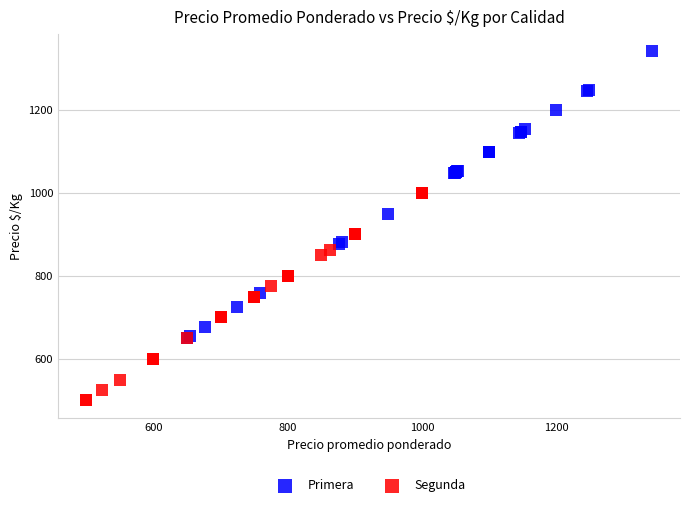

Which series contains the lowest Y value?

Segunda